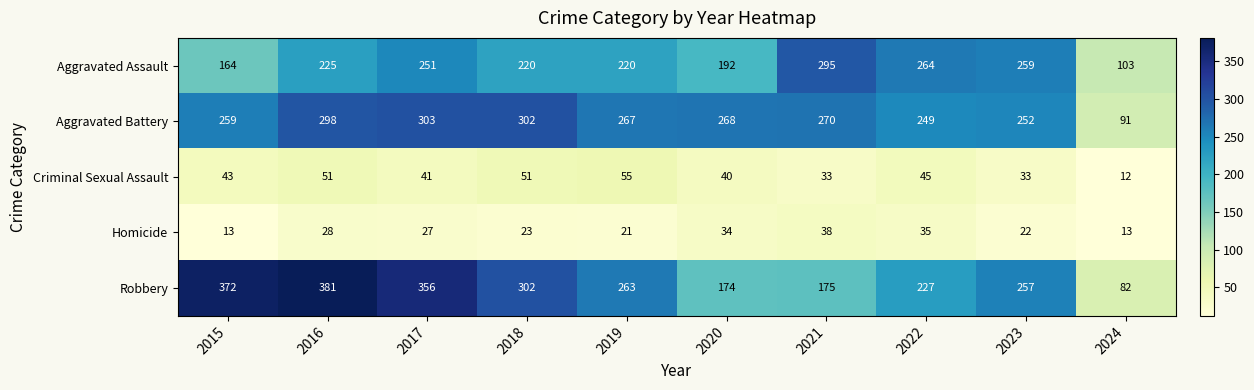

At which category is the sum across all series the highest?

2016